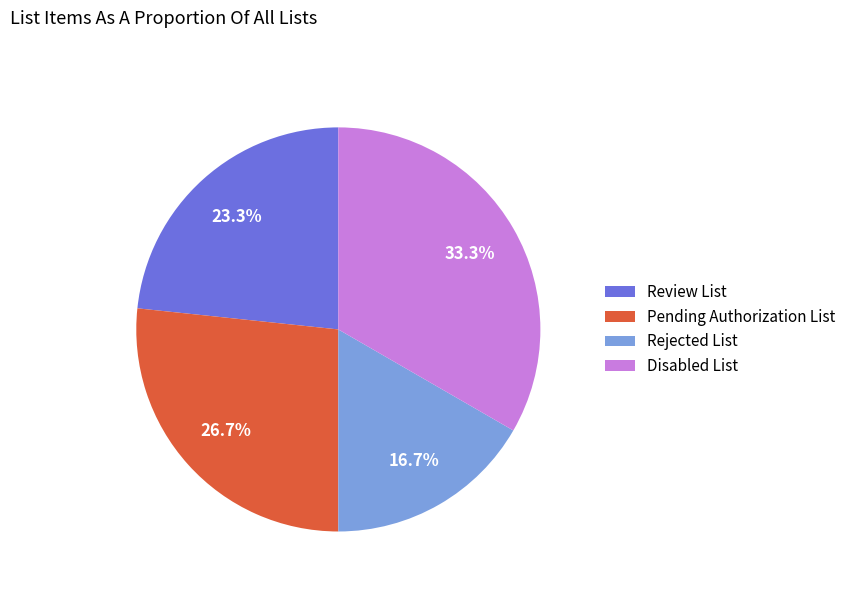

Between Disabled List and Pending Authorization List, which is larger?

Disabled List